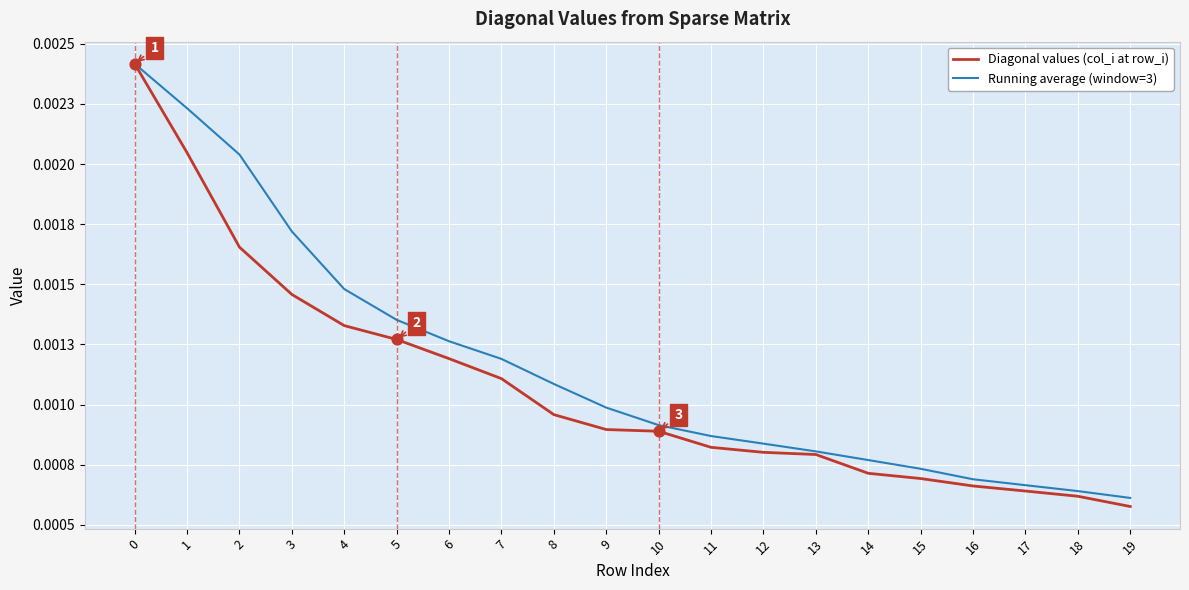

Does the chart have visible grid lines?

Yes